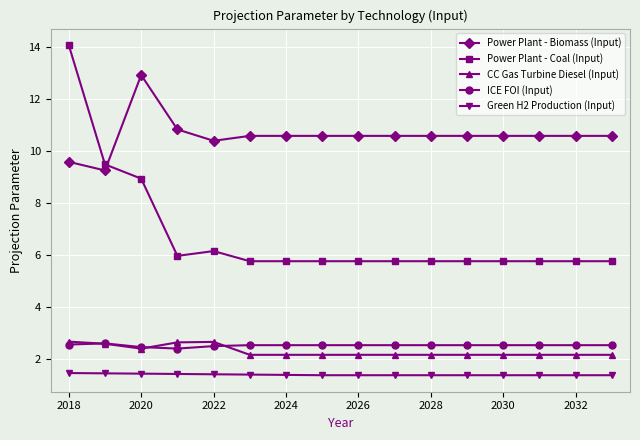

What are all the series names shown in the legend?

Power Plant - Biomass (Input), Power Plant - Coal (Input), CC Gas Turbine Diesel (Input), ICE FOI (Input), Green H2 Production (Input)